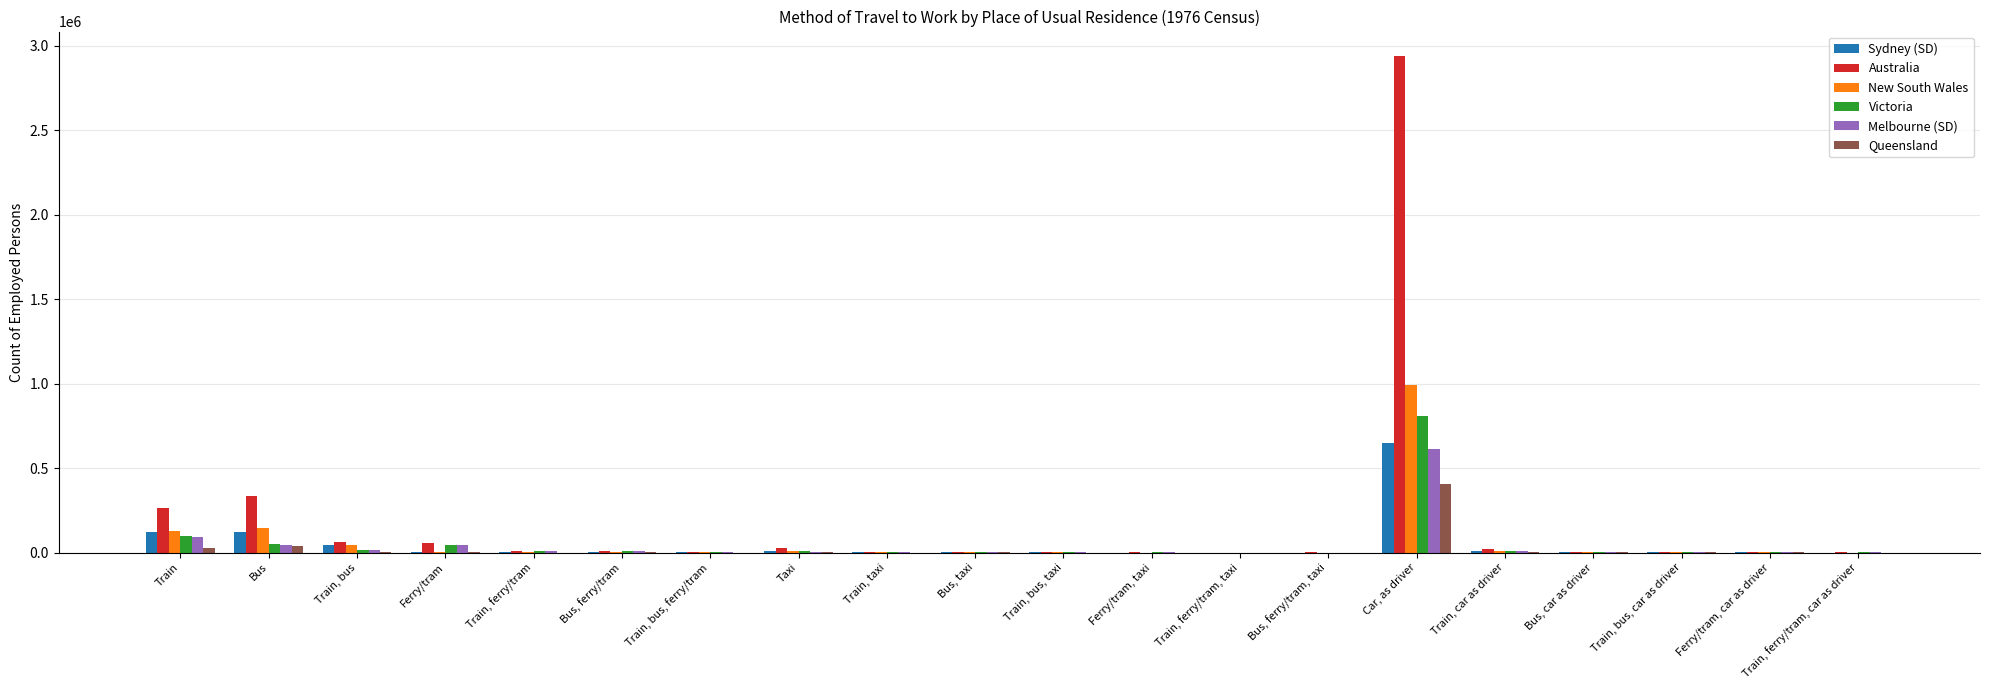

How many distinct data groups are displayed?

6